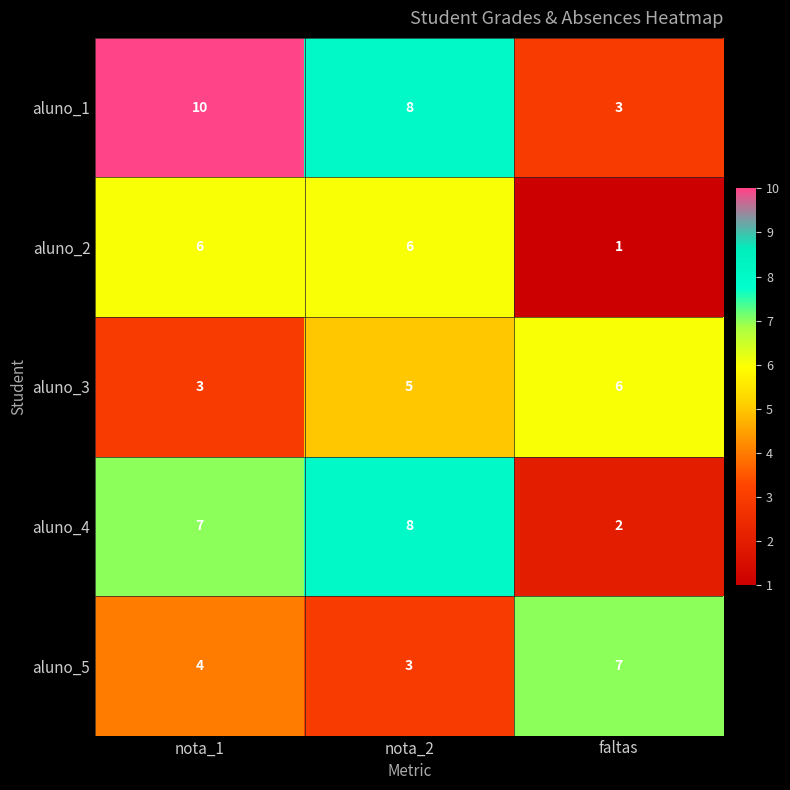

Reading left to right, extract all data points from this chart.

aluno_1: nota_1=10	nota_2=8	faltas=3
aluno_2: nota_1=6	nota_2=6	faltas=1
aluno_3: nota_1=3	nota_2=5	faltas=6
aluno_4: nota_1=7	nota_2=8	faltas=2
aluno_5: nota_1=4	nota_2=3	faltas=7